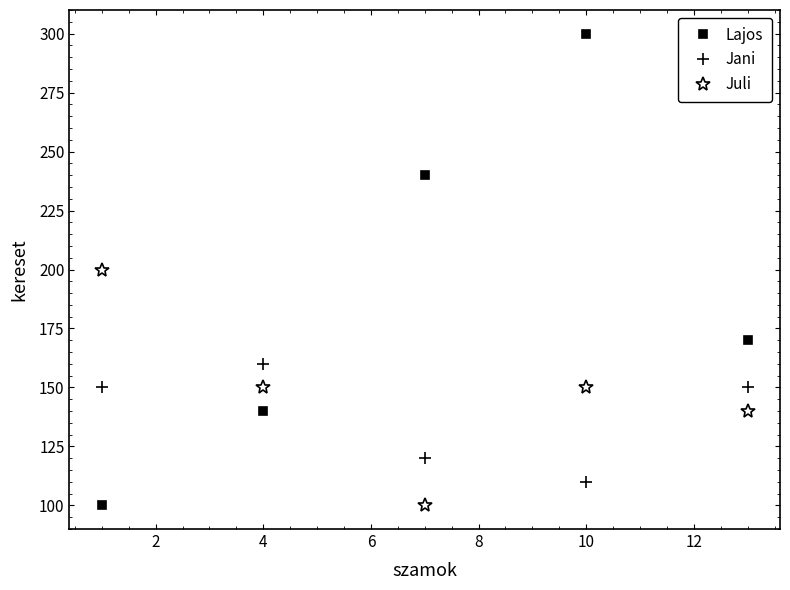

Does the chart have visible grid lines?

No